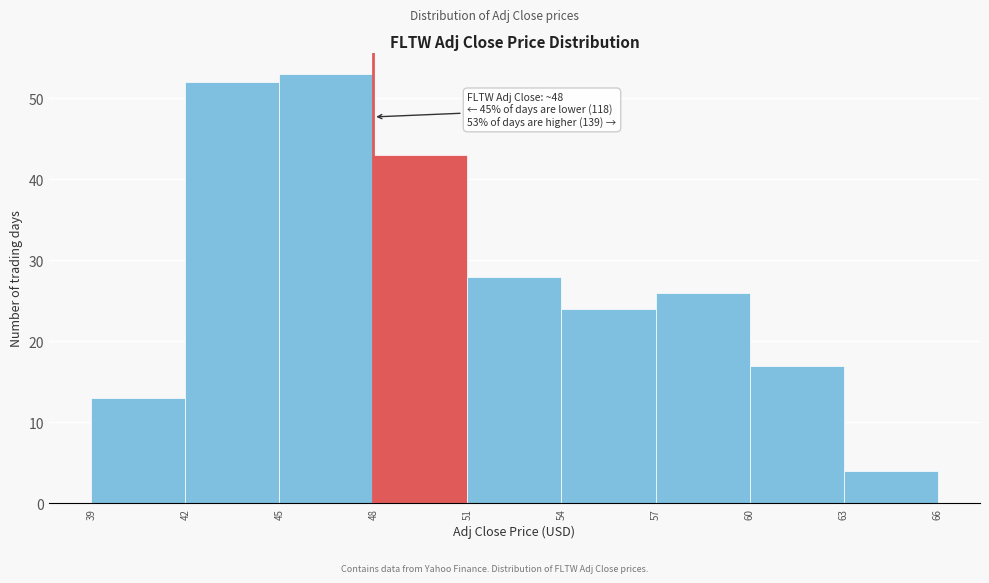

Which range on the x-axis has the tallest bar?

45 to 48